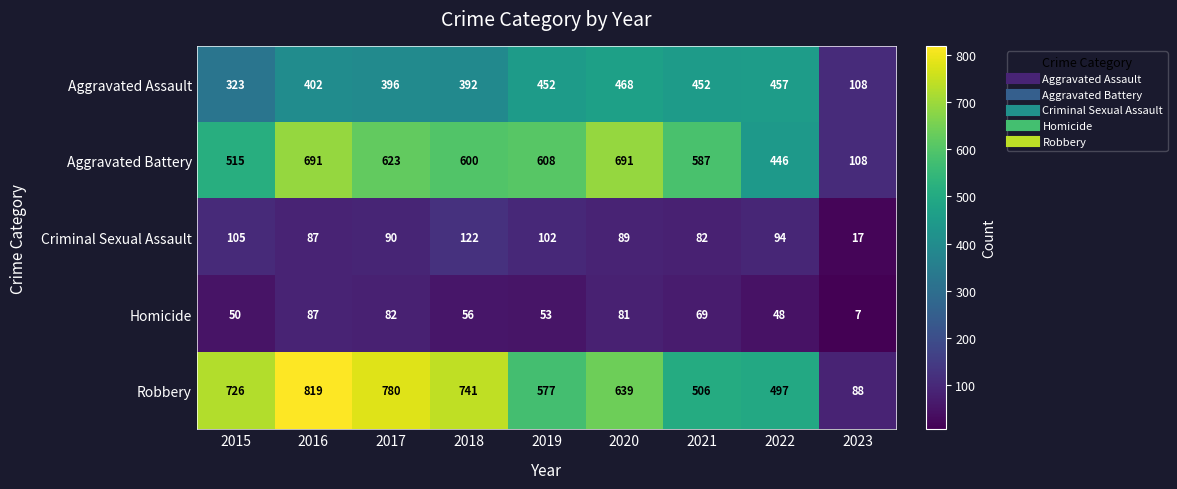

At which label is Criminal Sexual Assault closest to 69?

2021